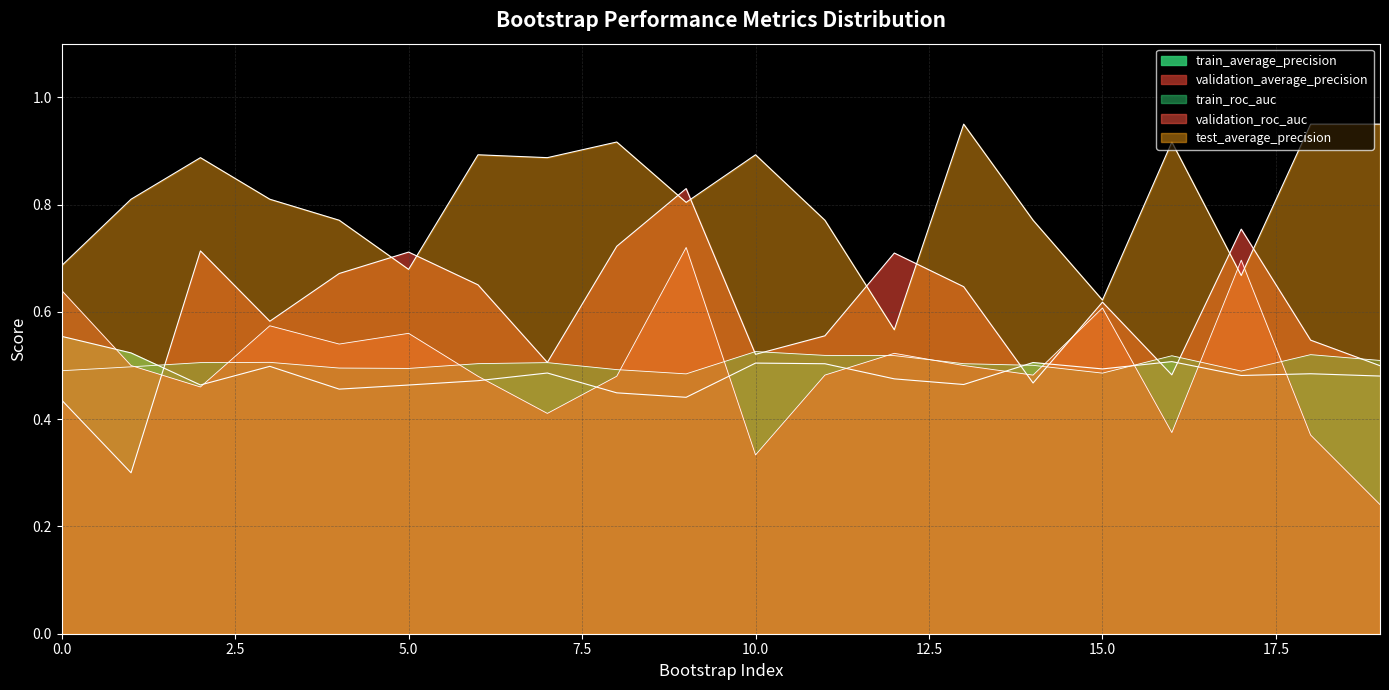

At how many categories does at least one series exceed 0?

20